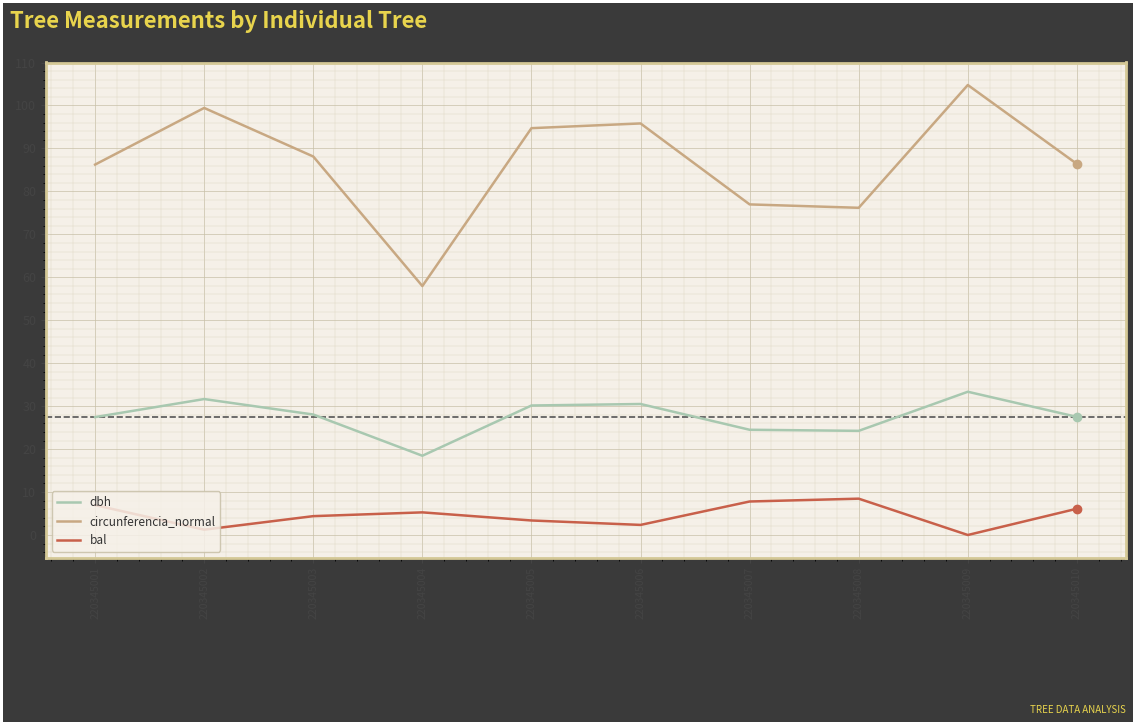

How many lines are shown in the chart?

3